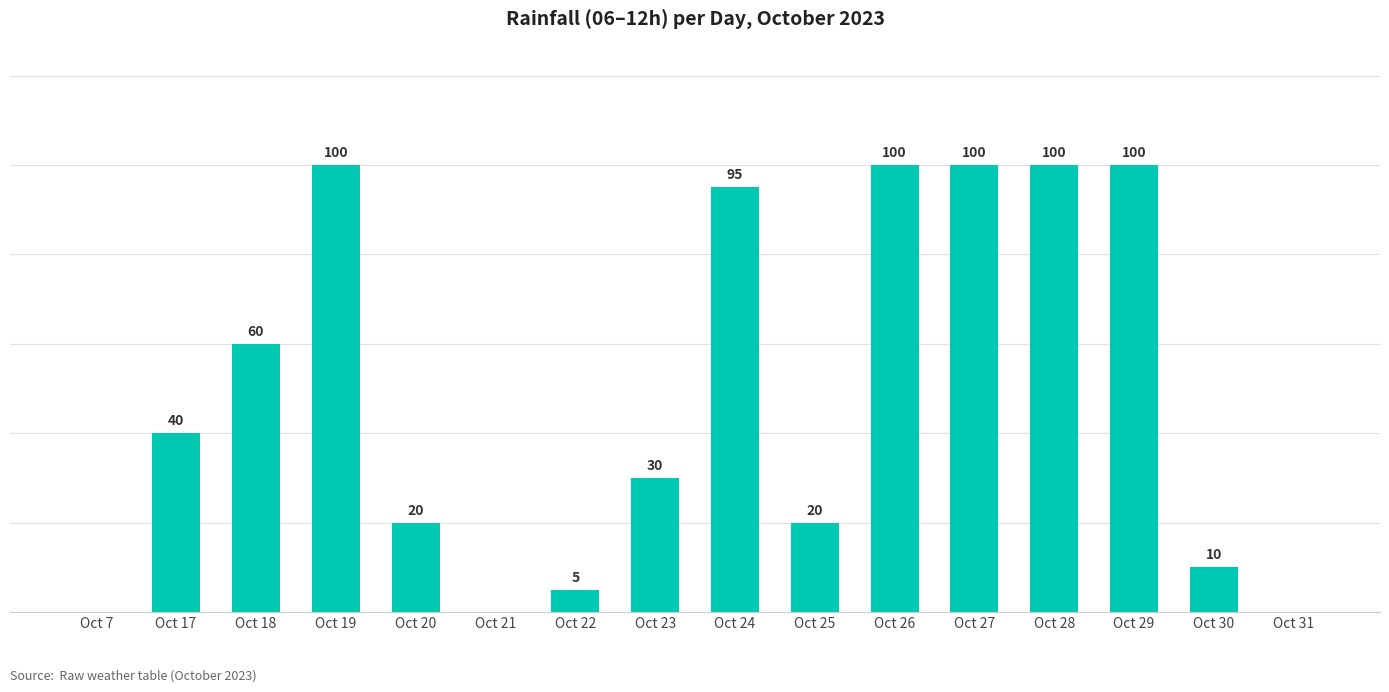

At which label is the value closest to 50?

Oct 17